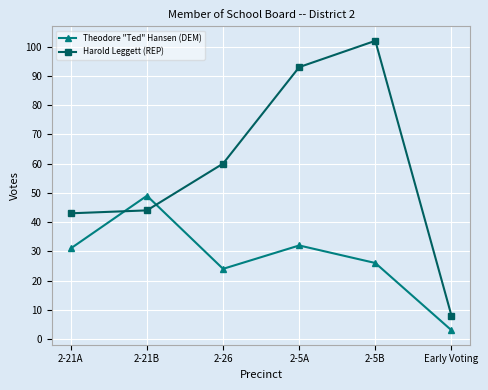

Which series has the largest total across all categories?

Harold Leggett (REP)